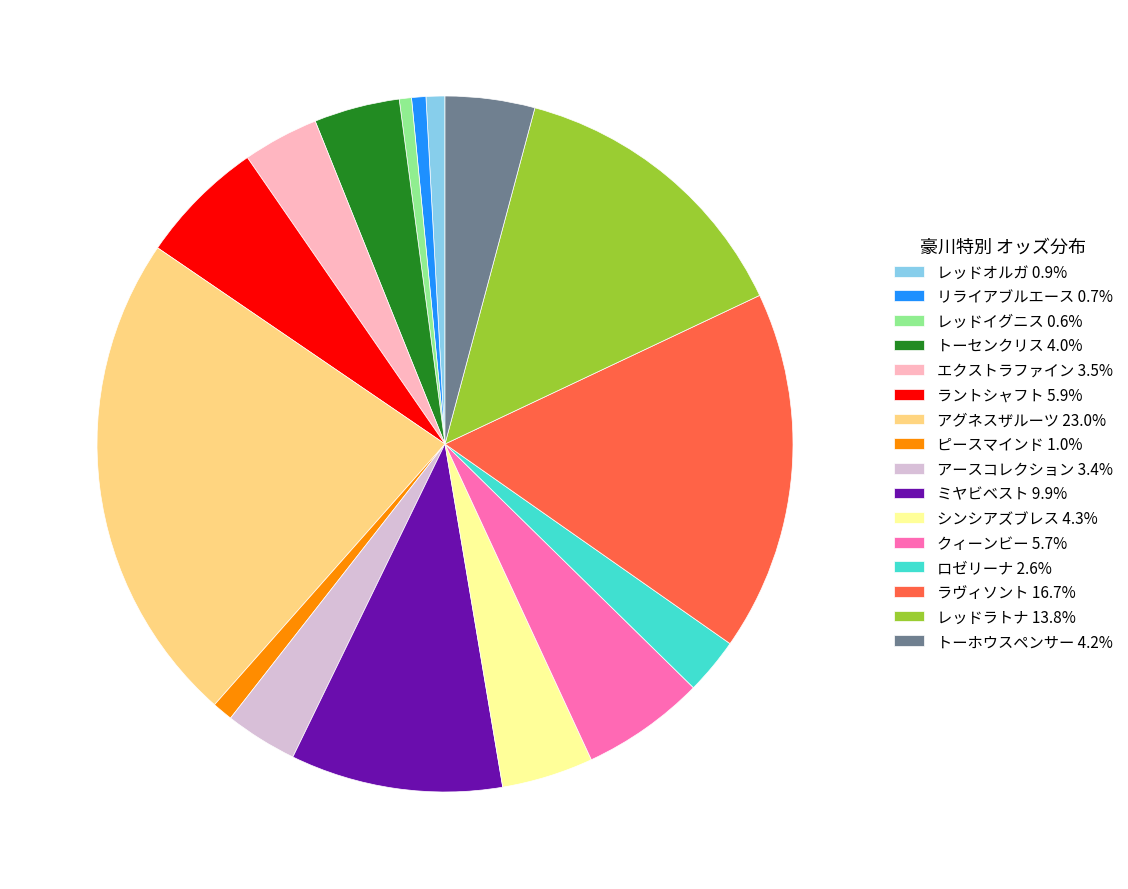

Which category has the biggest portion of the pie?

アグネスザルーツ